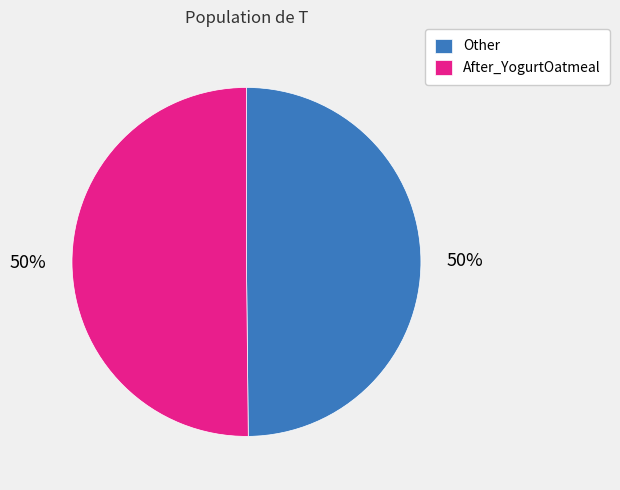

True or false: After_YogurtOatmeal accounts for 58% of the total.

False